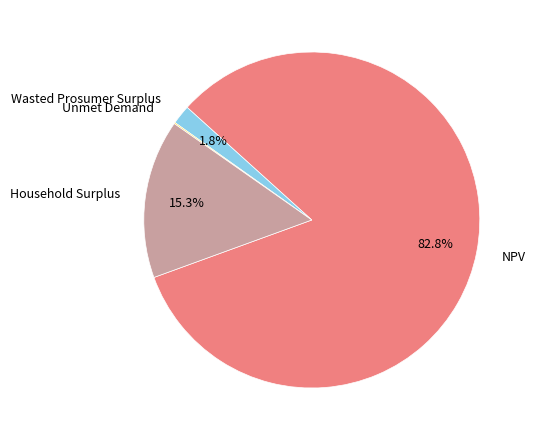

Which category has the biggest portion of the pie?

NPV